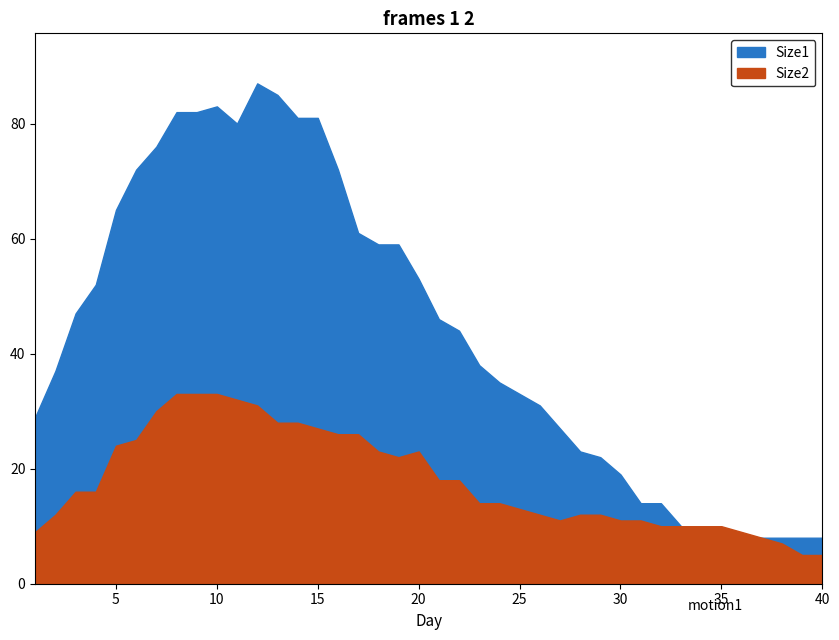

Rank the categories by Size2 value from highest to lowest.

8, 9, 10, 11, 12, 7, 13, 14, 15, 16, 17, 6, 5, 18, 20, 19, 21, 22, 3, 4, 23, 24, 25, 2, 26, 28, 29, 27, 30, 31, 32, 33, 34, 35, 1, 36, 37, 38, 39, 40